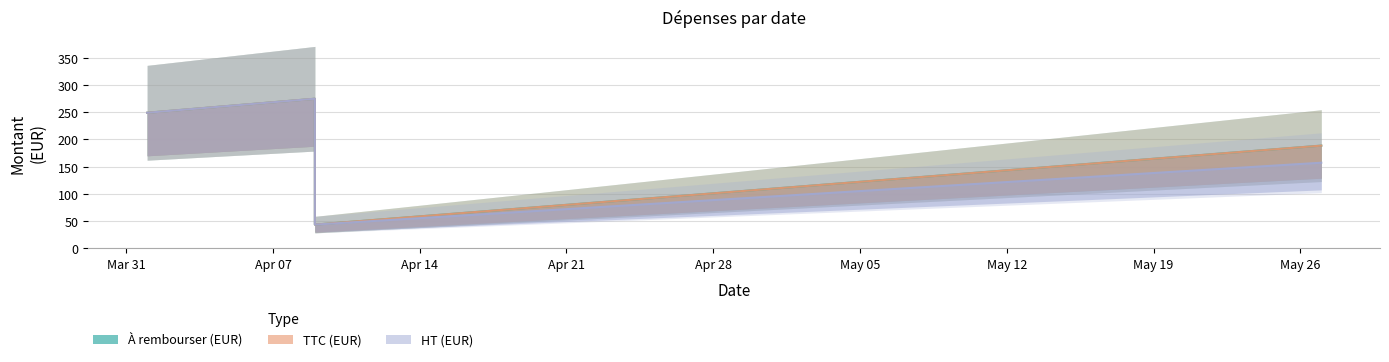

The value of TTC (EUR) at 2025-05-27 is 188.7. True or false?

True